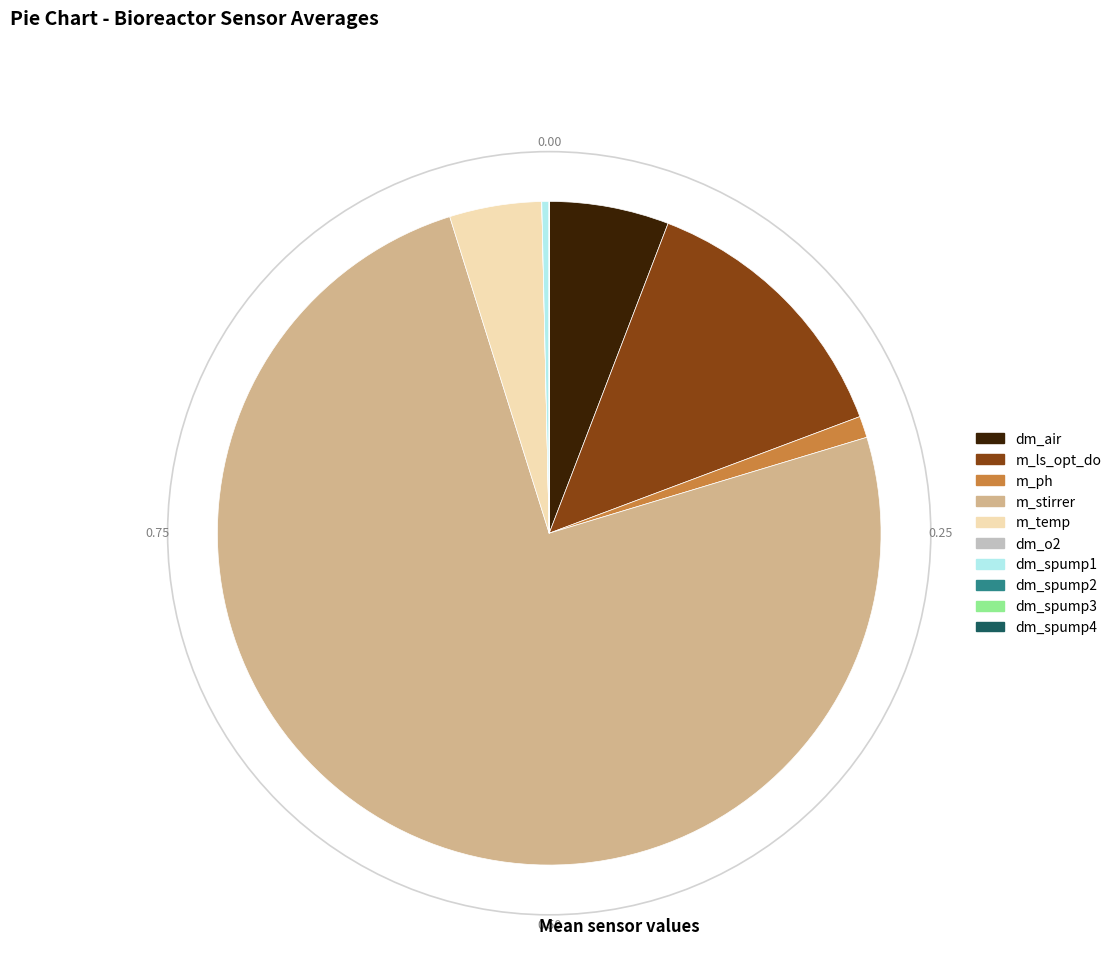

Which category has the biggest portion of the pie?

m_stirrer